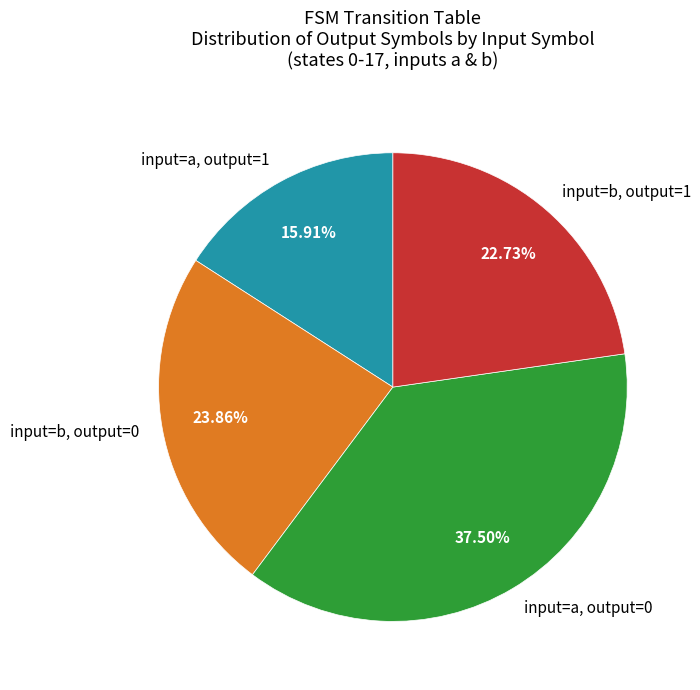

Is there a majority slice in this chart?

No